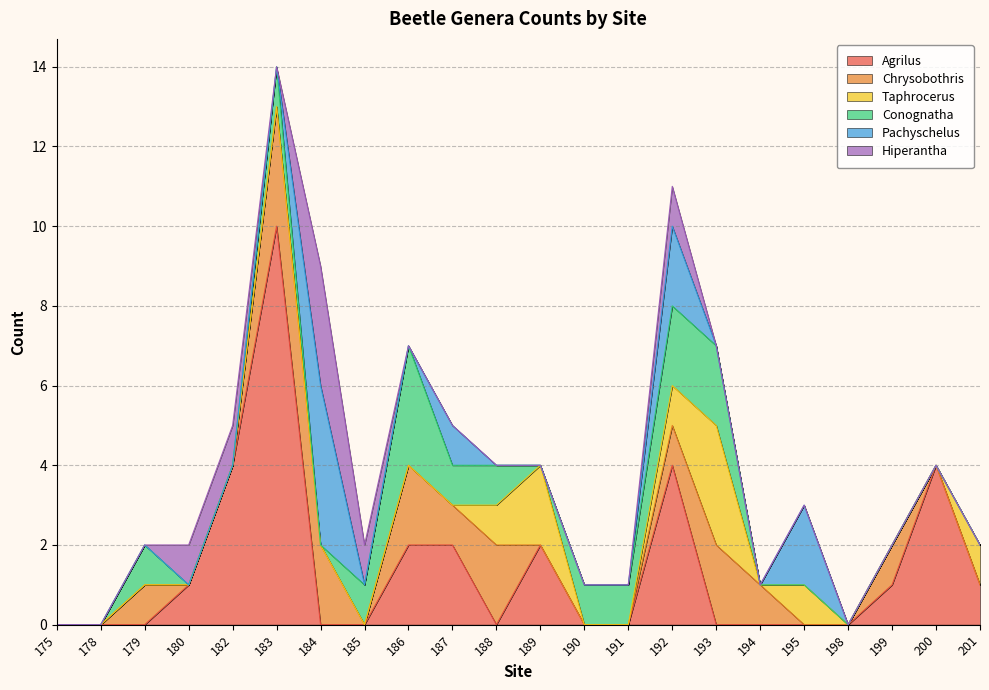

The Conognatha series shows -2 at 180. True or false?

False